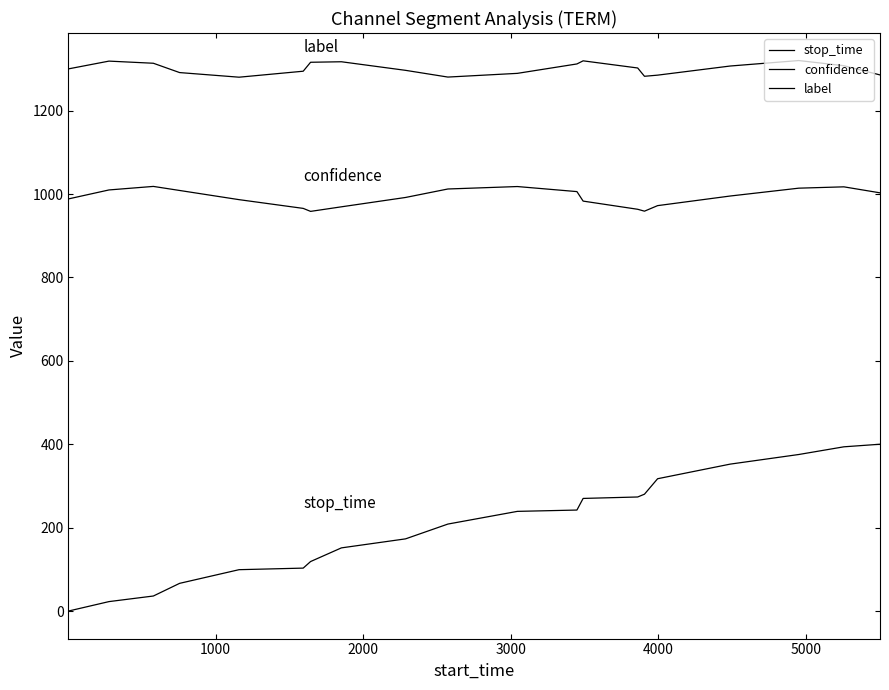

Does the chart display data point markers on the line(s)?

No